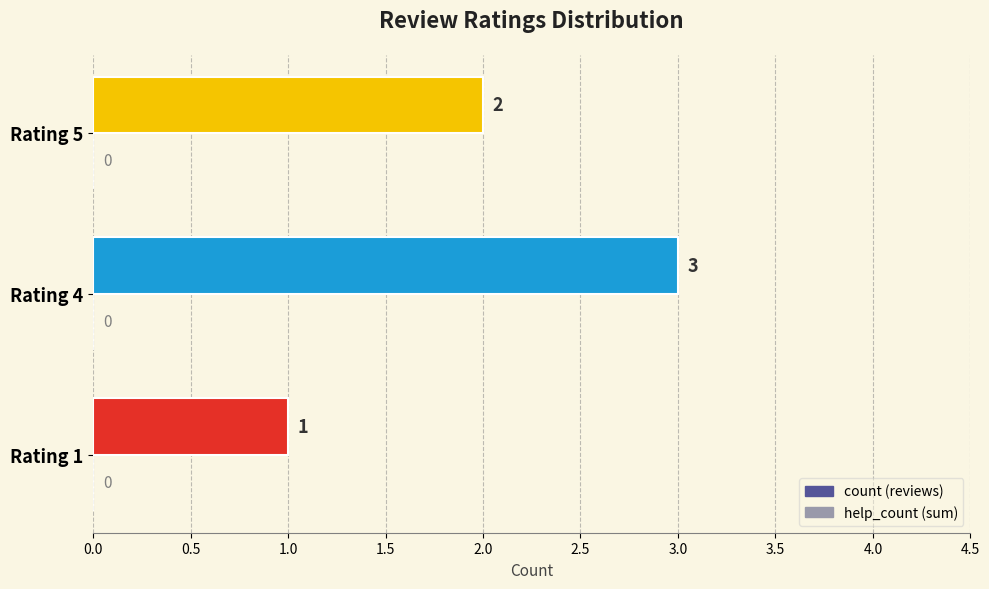

Which label corresponds to the smallest value in the chart?

Rating 1